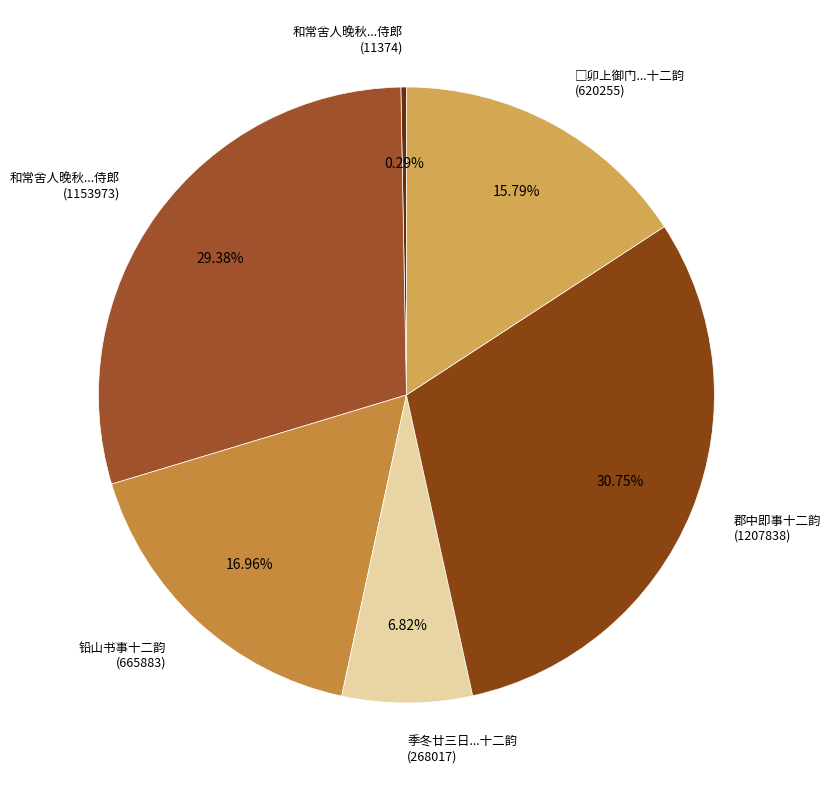

Count the number of slices in the pie.

6